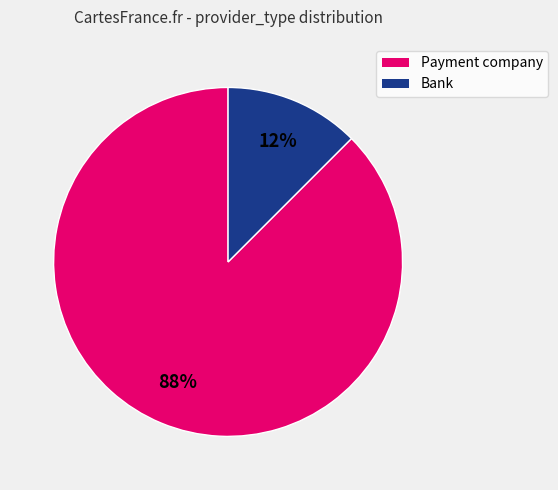

Rank the categories by value from highest to lowest.

Payment company, Bank